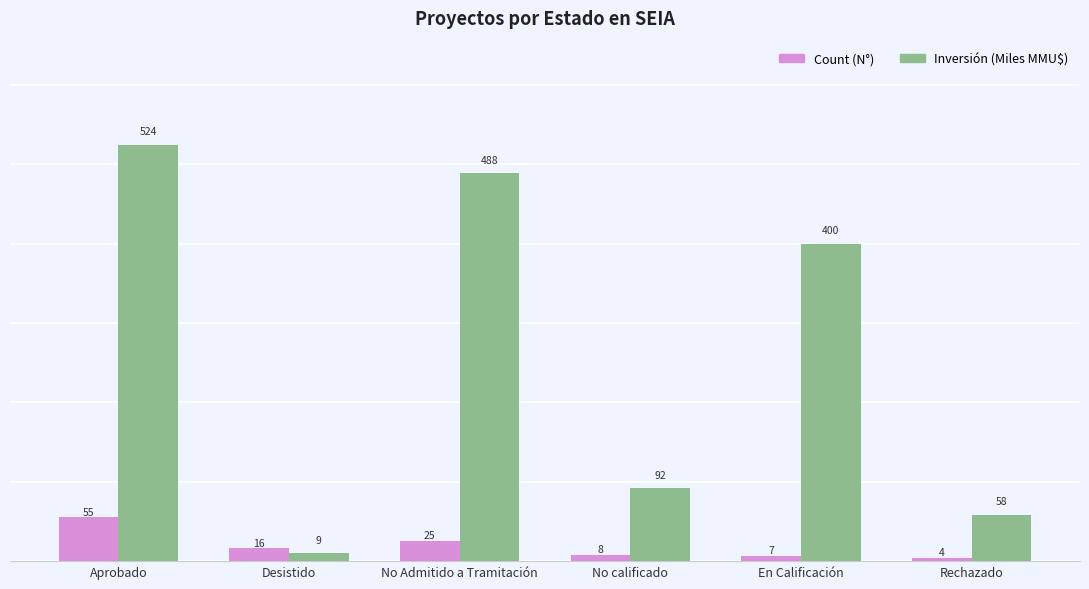

What is the value of the Inversión (Miles MMU$) bar at the 1st from the left?

524.5